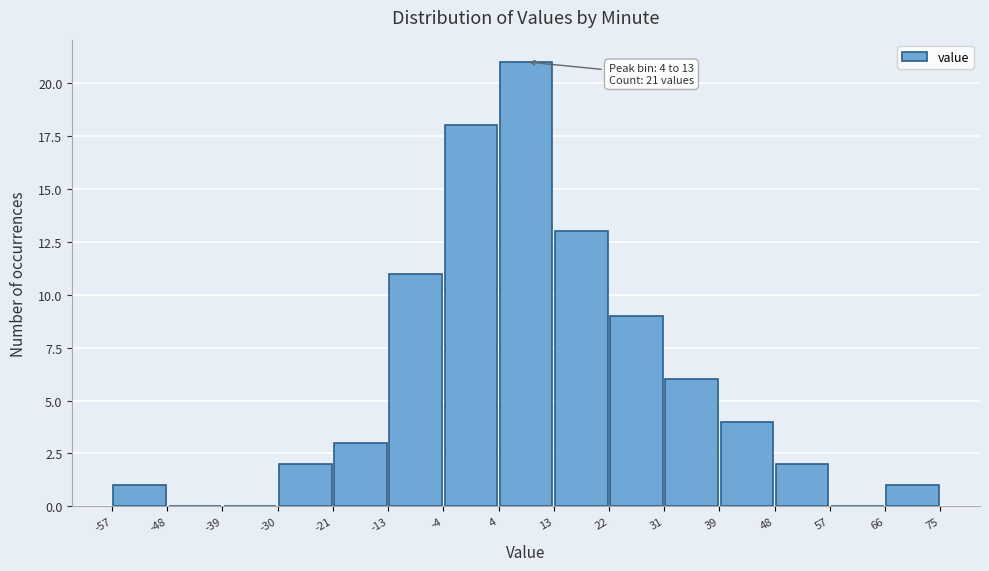

Over which range of the x-axis is the bar tallest?

4 to 13